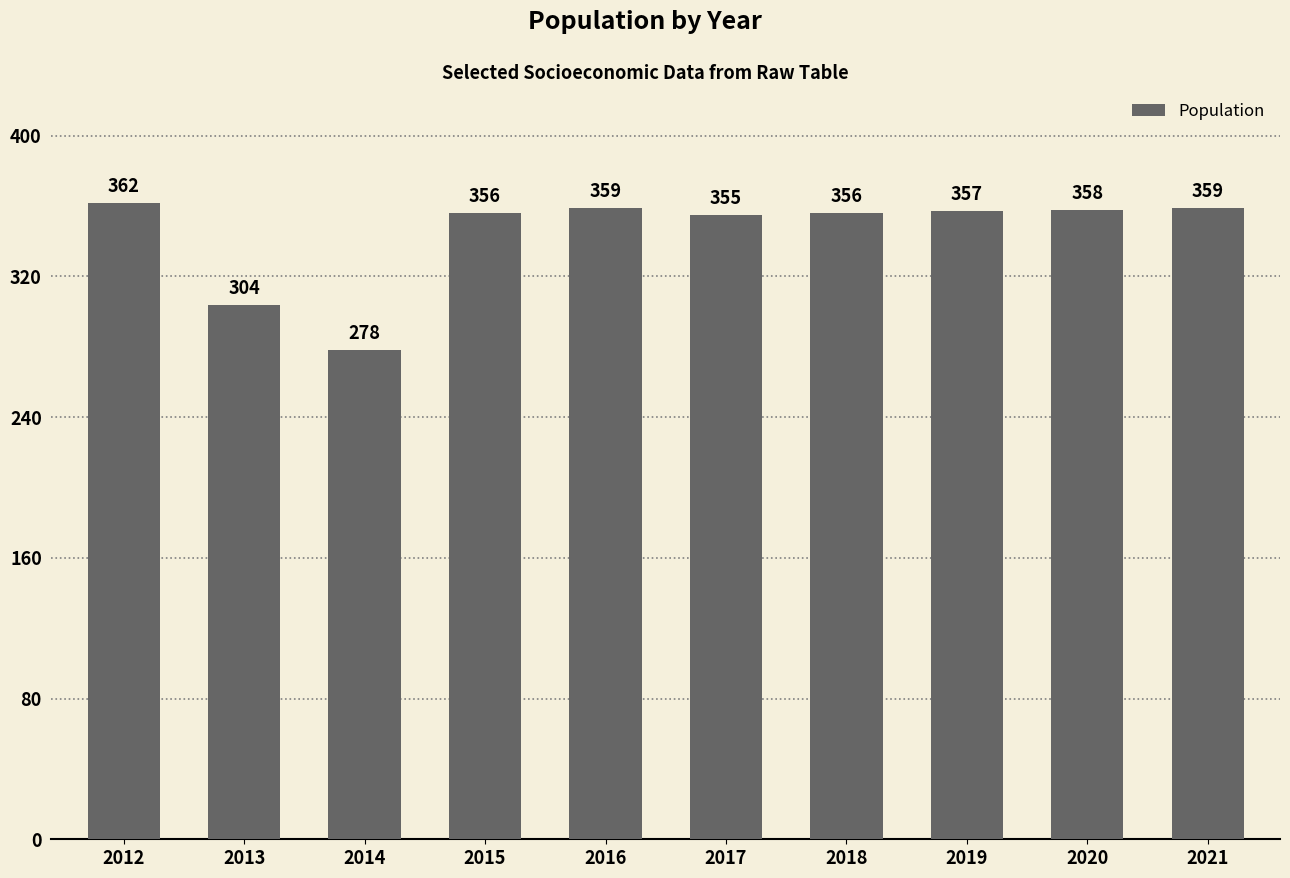

Which label corresponds to the smallest value in the chart?

2014